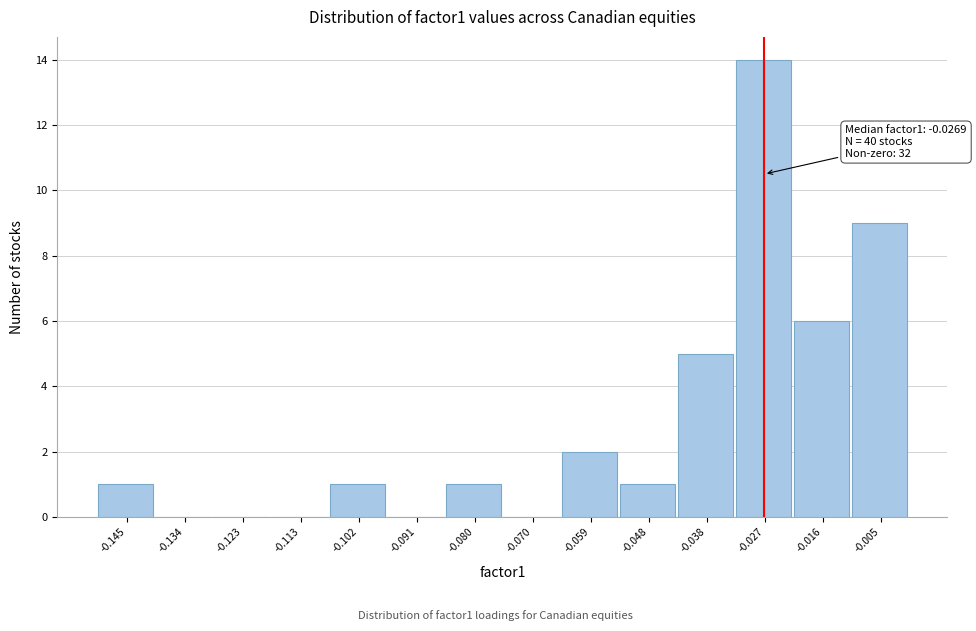

Over which range of the x-axis is the bar tallest?

-0.032 to -0.022